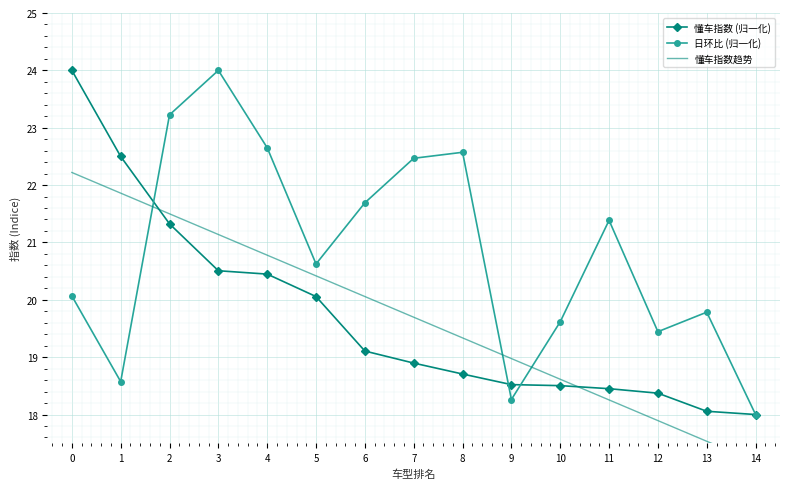

Between 13 and 7, which is larger?

7